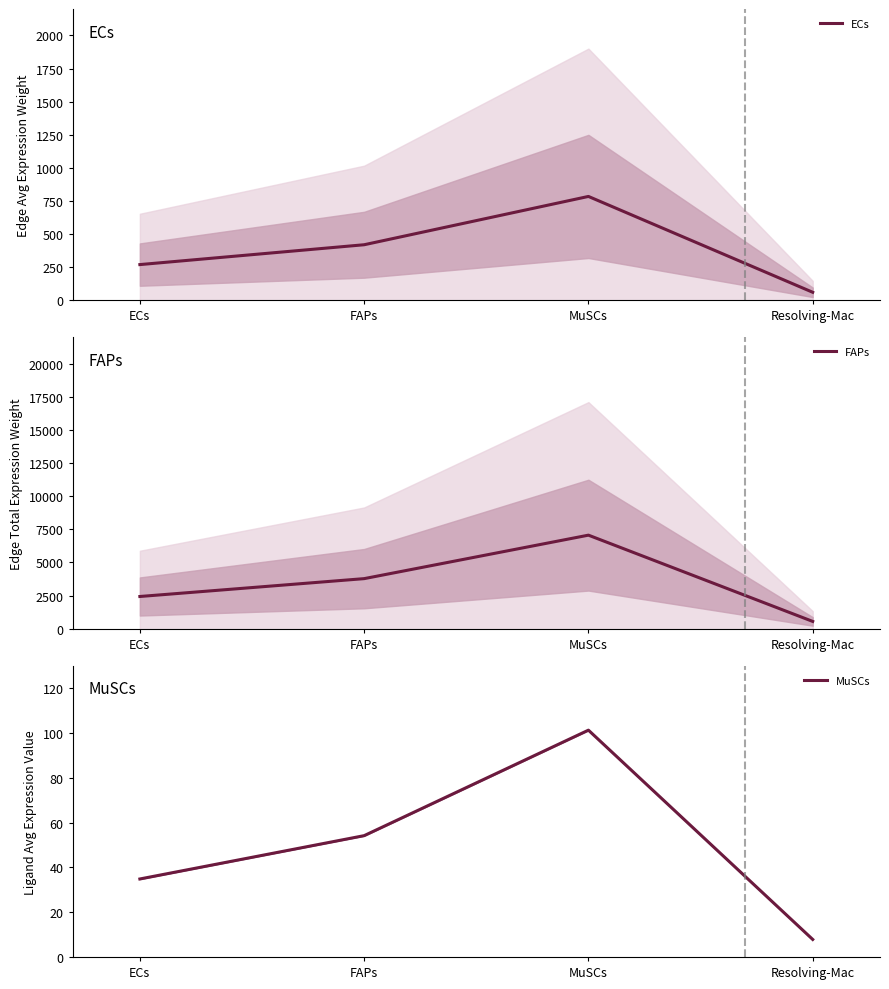

How many distinct data groups are displayed?

3